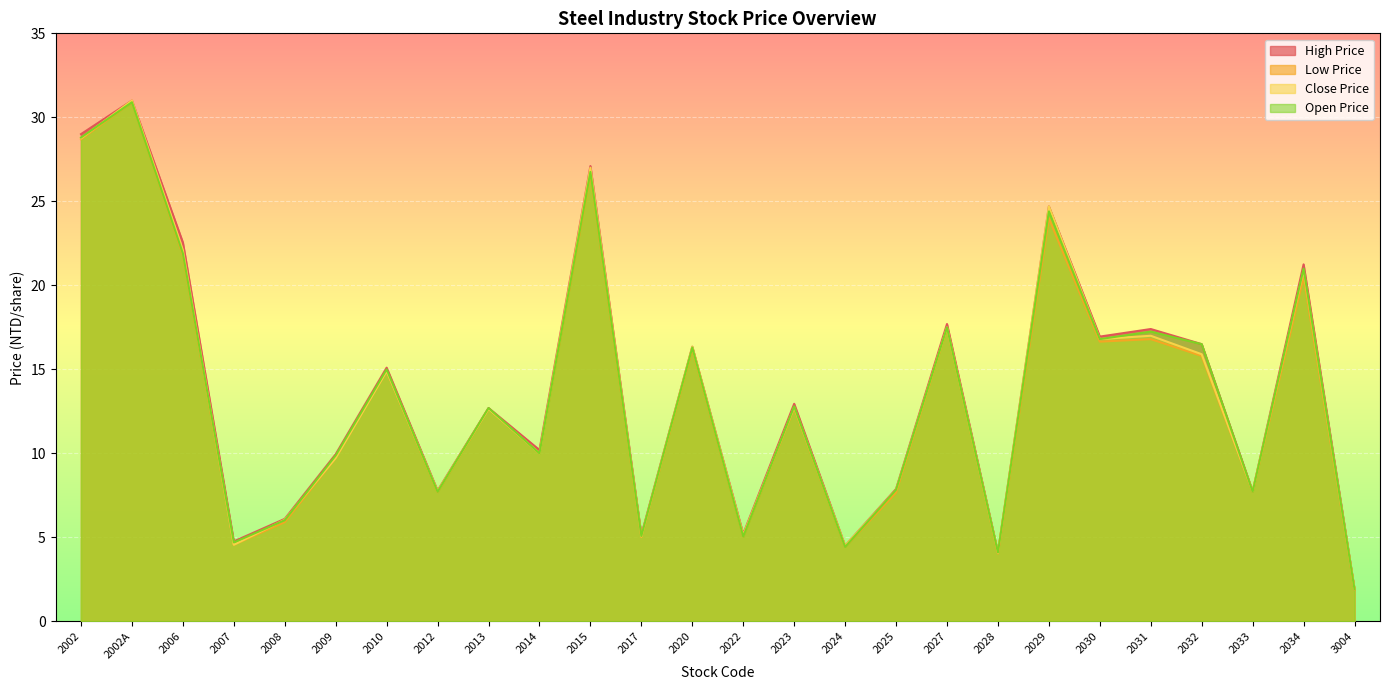

At which category does the chart reach its peak across all series?

2002A